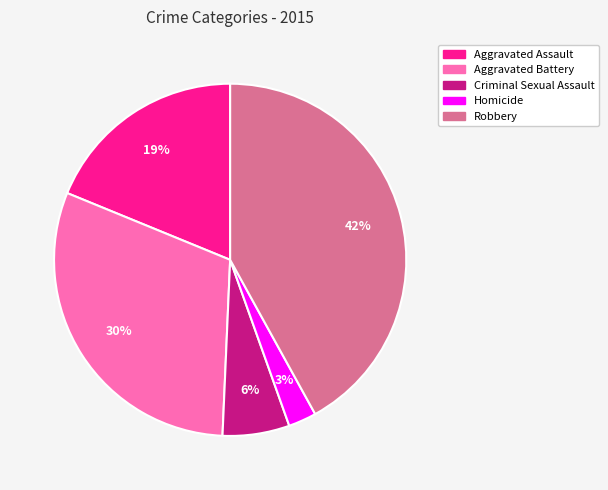

What is the smallest slice in the pie chart?

Homicide